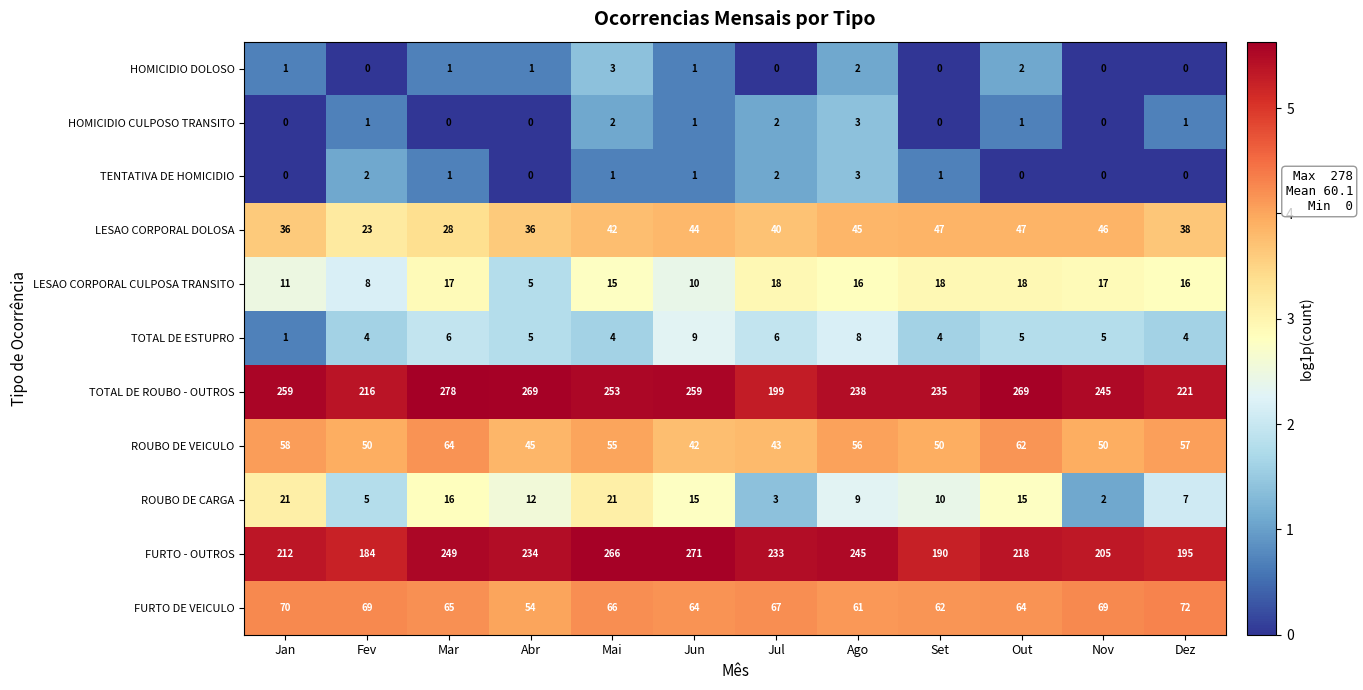

Which series changed the most between Jul and Dez?

FURTO - OUTROS